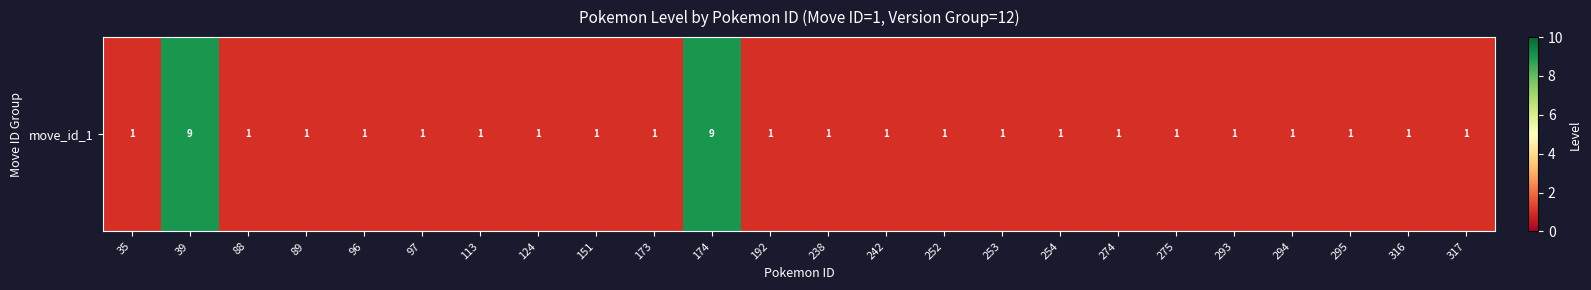

The chart shows a value of 1 at 252. True or false?

False